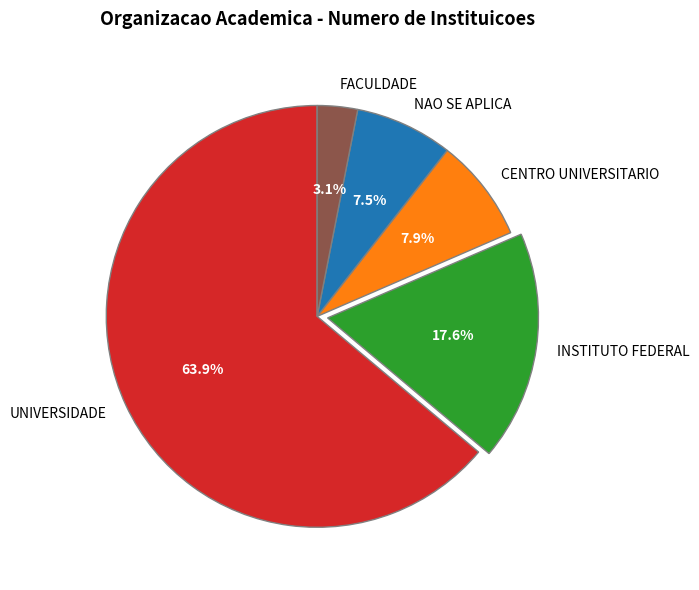

Does UNIVERSIDADE represent more than half of the total?

Yes